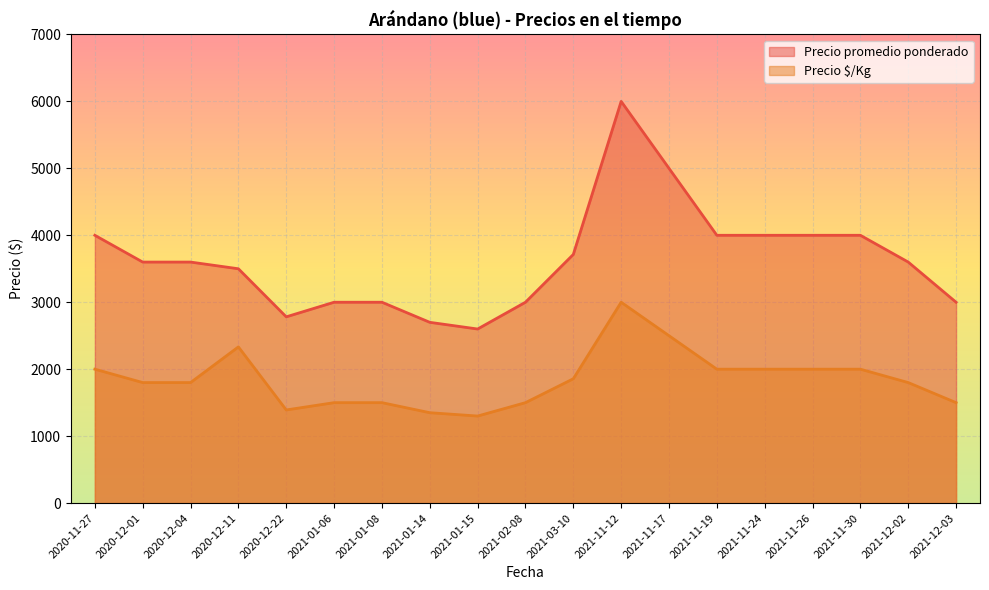

True or false: Precio $/Kg has more than 0 points higher than both neighbors.

True